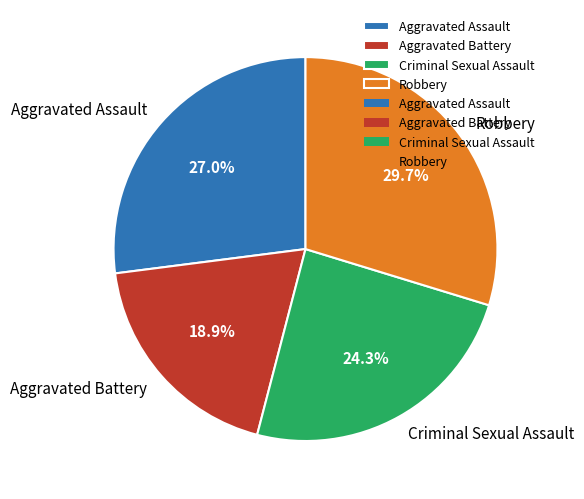

Which has a higher value, Robbery or Criminal Sexual Assault?

Robbery